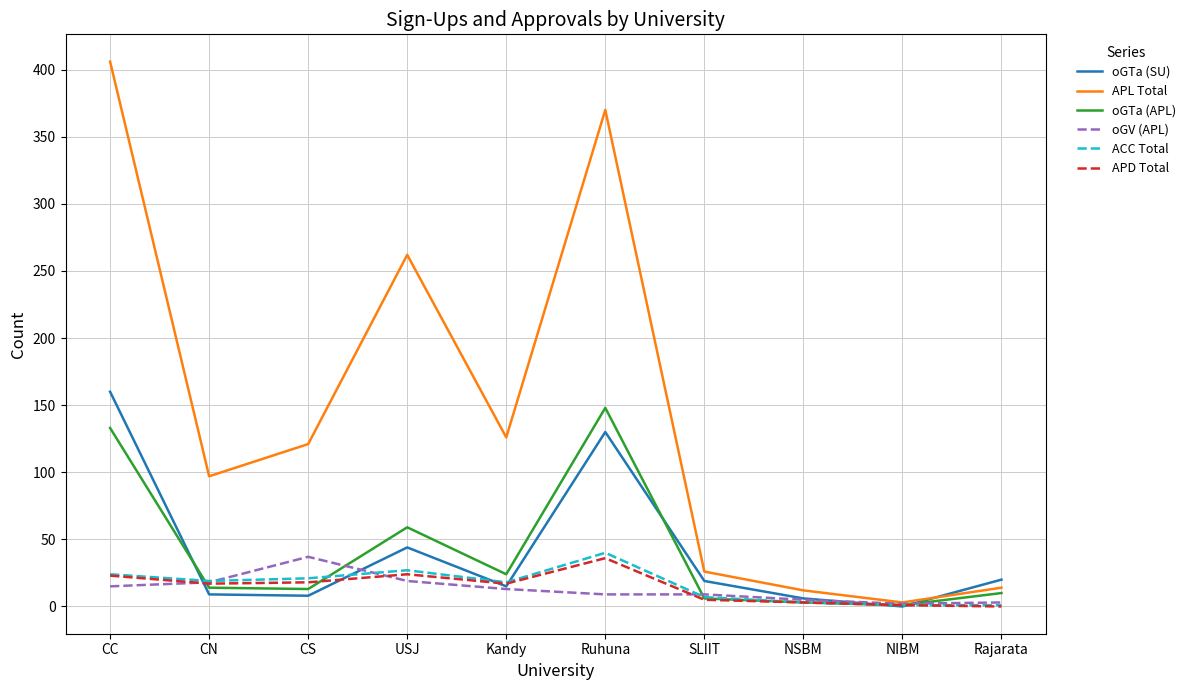

Is the value of oGTa (APL) at USJ greater than the value of APL Total at Kandy?

No